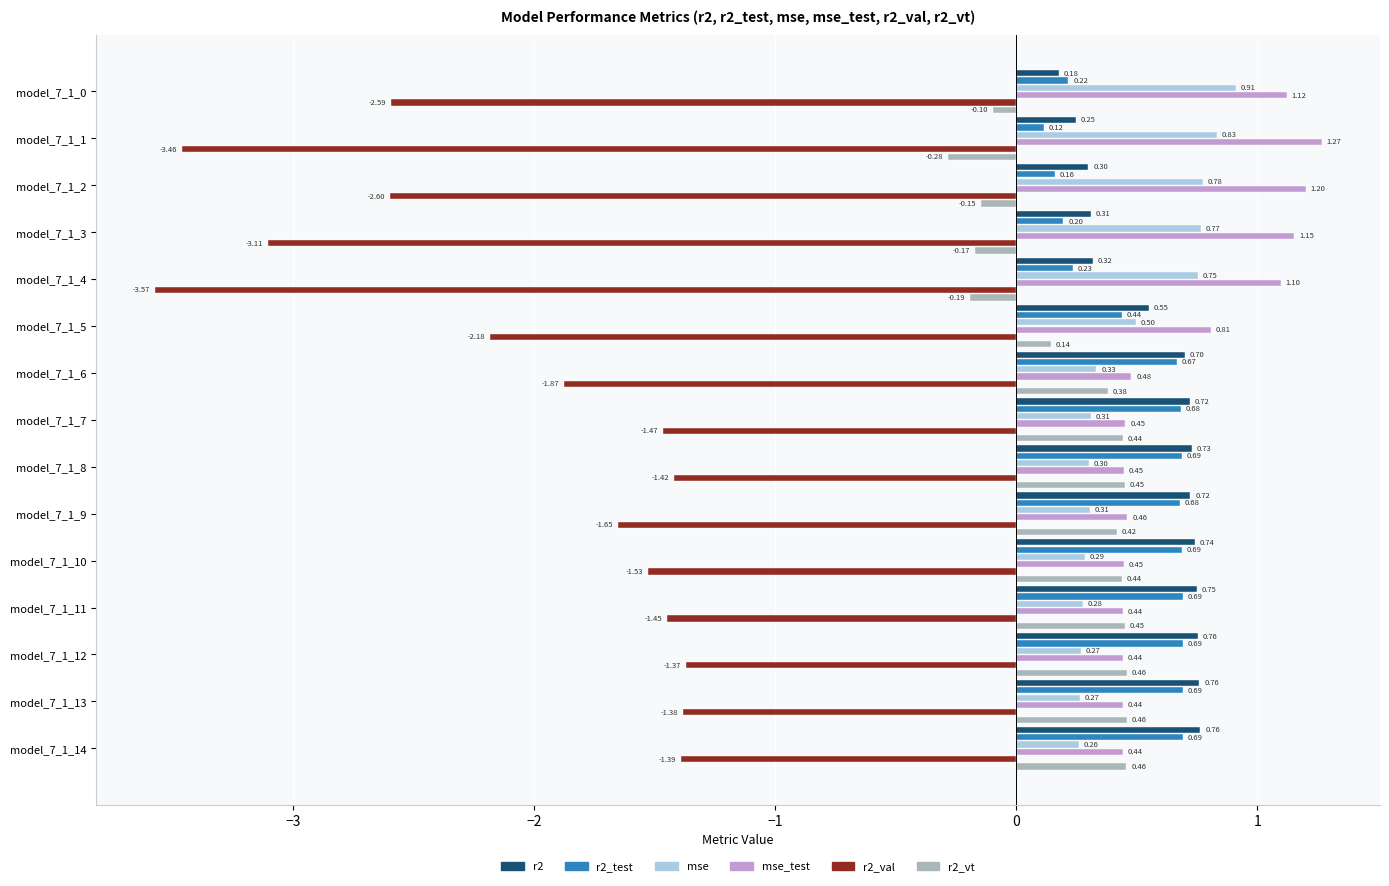

Which series has the largest total across all categories?

mse_test